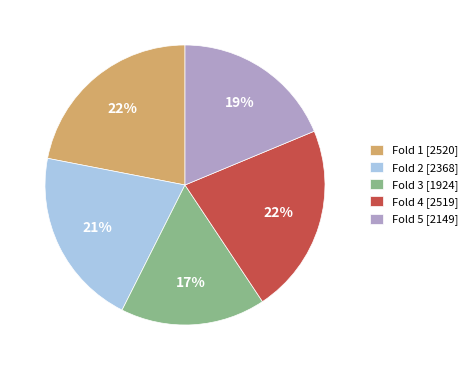

To the nearest percent, what portion does Fold 1 [2520] represent?

22%